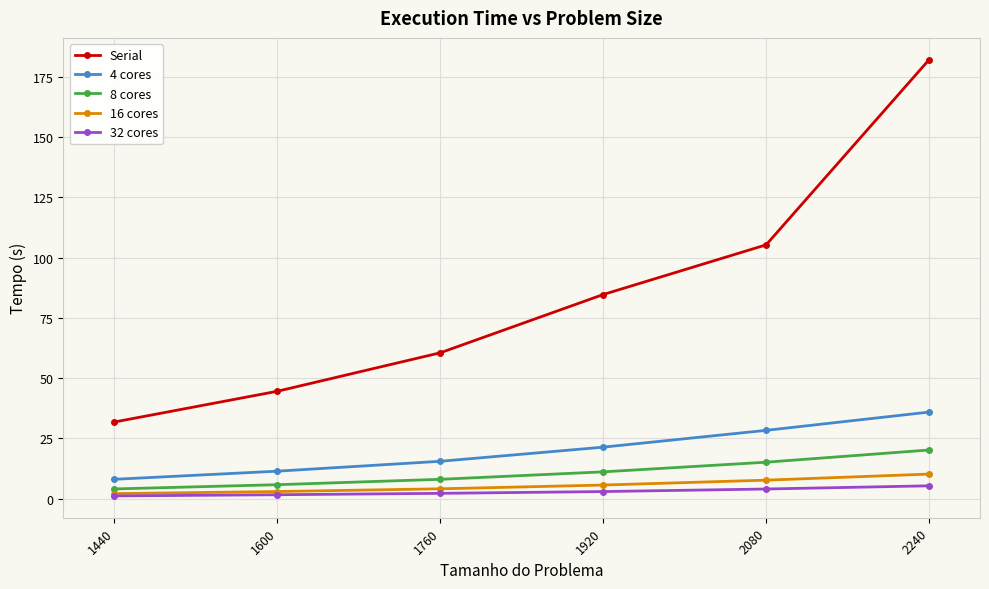

True or false: Serial and 16 cores intersect in this chart.

False